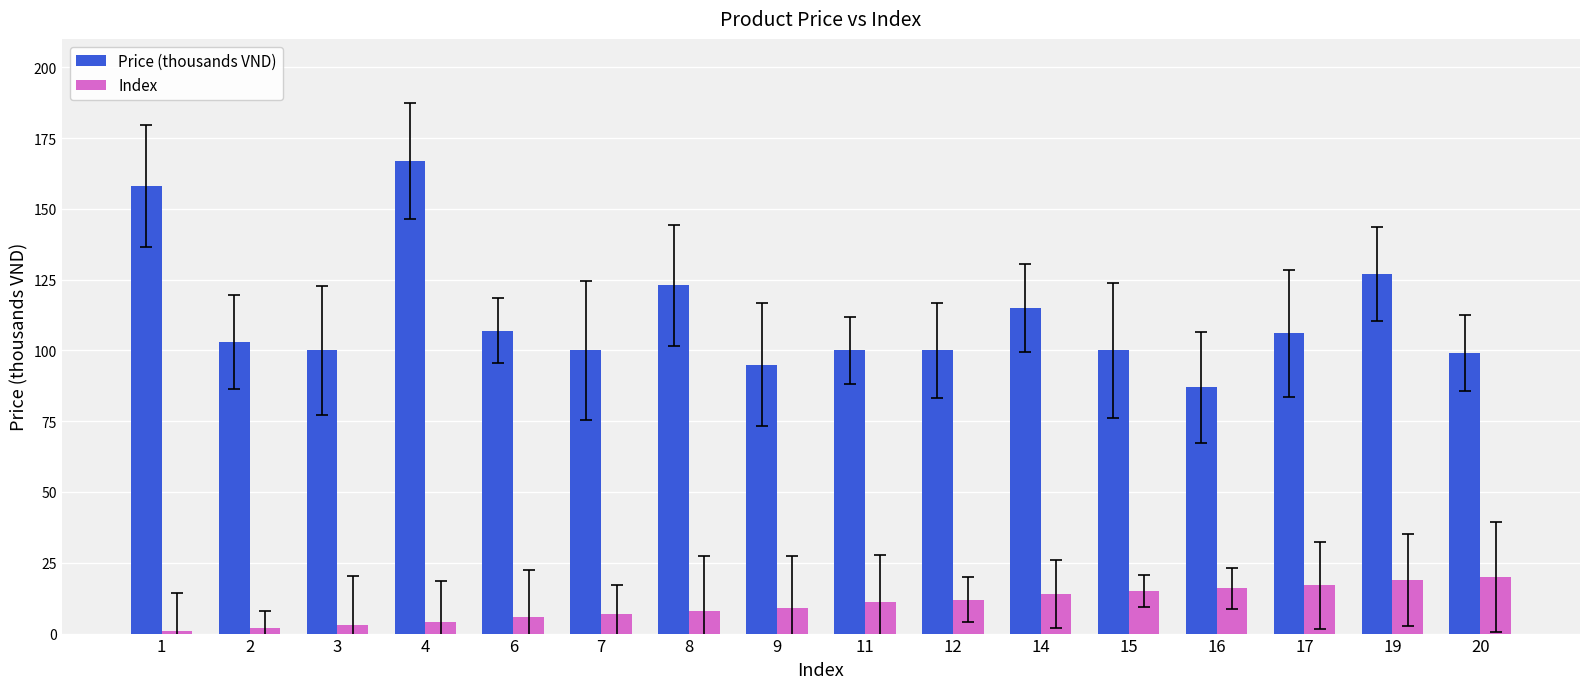

Reading right to left, what are all the values shown in this chart?

Price (thousands VND): 20=99	19=127	17=106	16=87	15=100	14=115	12=100	11=100	9=95	8=123	7=100	6=107	4=167	3=100	2=103	1=158
Index: 20=20	19=19	17=17	16=16	15=15	14=14	12=12	11=11	9=9	8=8	7=7	6=6	4=4	3=3	2=2	1=1